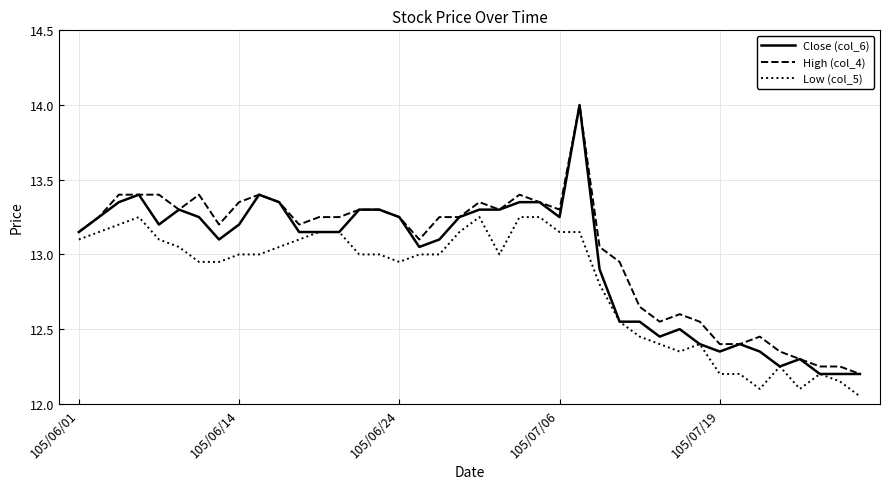

True or false: Low (col_5) and High (col_4) intersect in this chart.

False